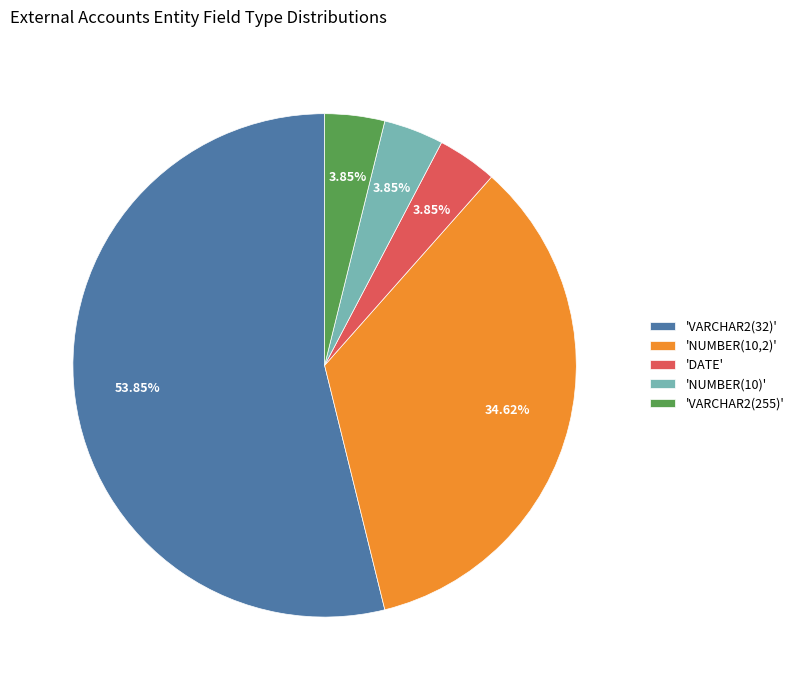

Is there any slice that represents more than half of the pie?

Yes